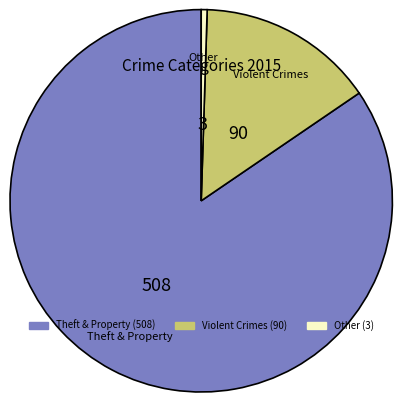

Is there a majority slice in this chart?

Yes